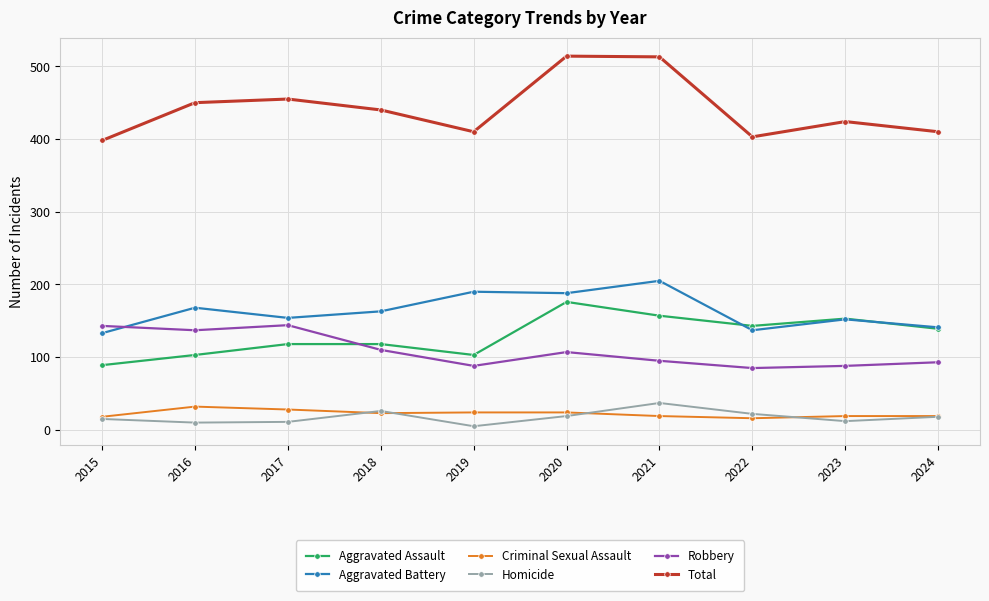

Is it true that Aggravated Battery equals 205 at 2021?

True